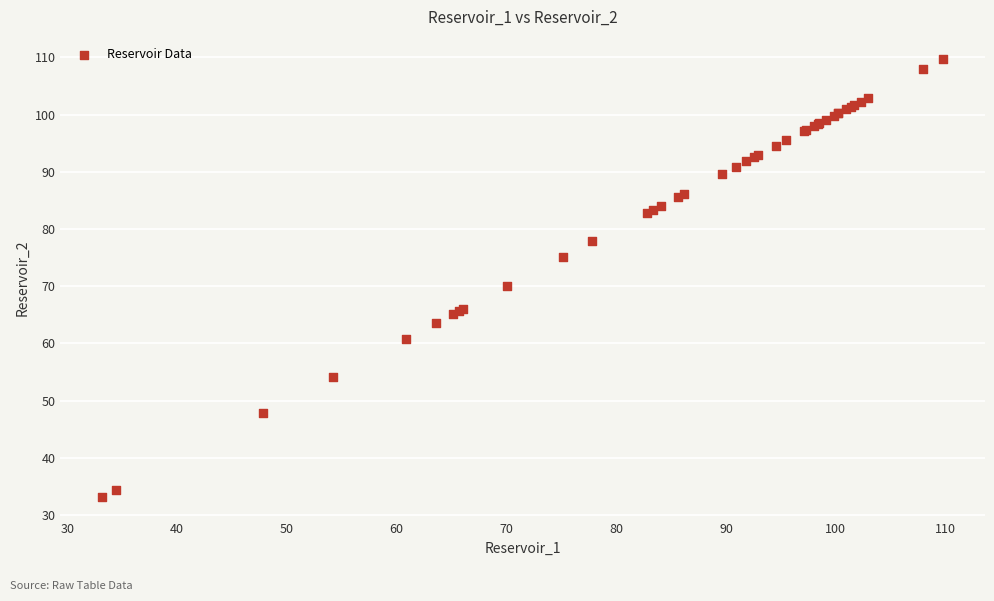

What Y value in the scatter plot is closest to 71?

70.1